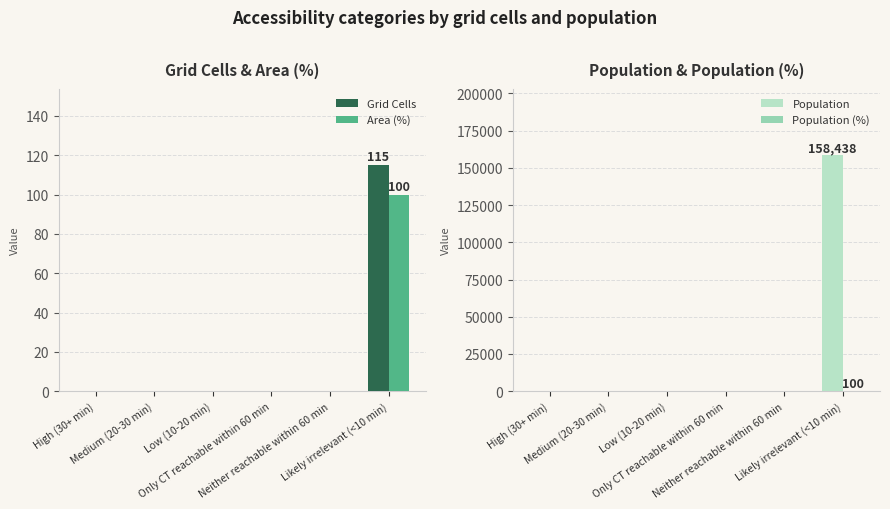

List the labels in order of Area (%) value, largest first.

Likely irrelevant (<10 min), High (30+ min), Medium (20-30 min), Low (10-20 min), Only CT reachable within 60 min, Neither reachable within 60 min